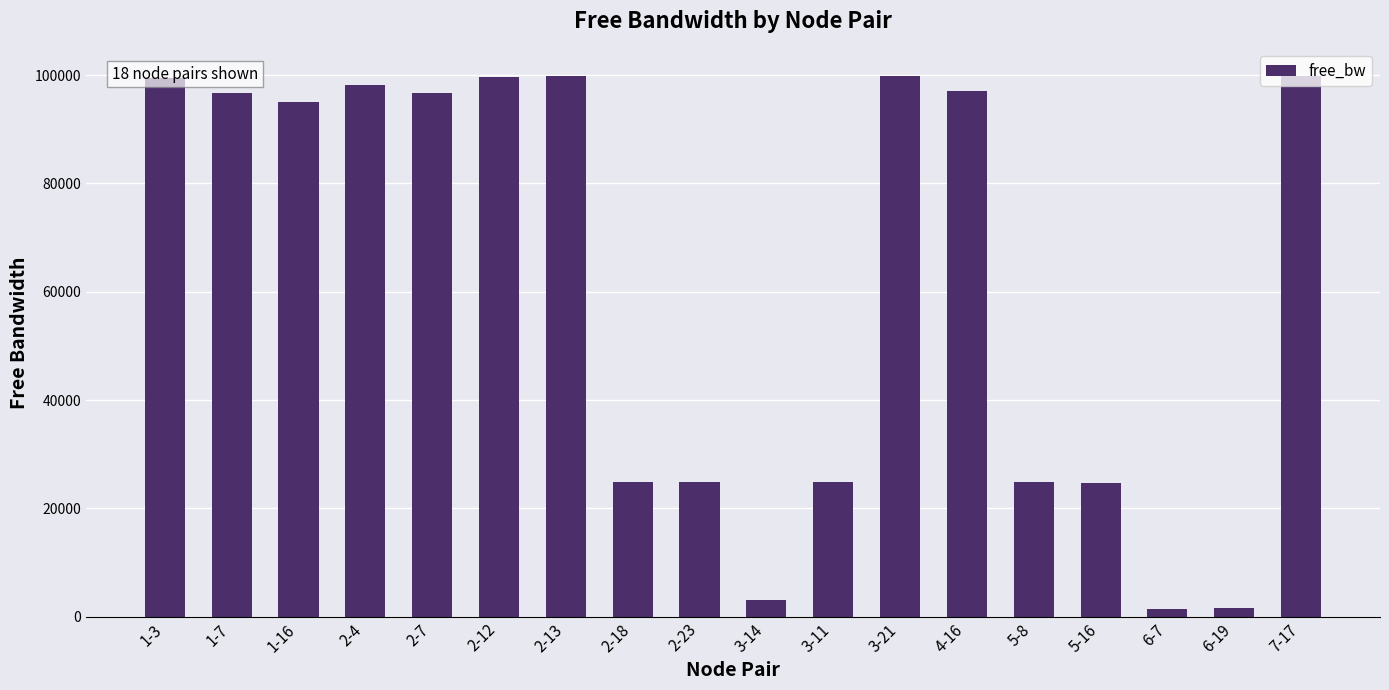

What position from the left is 2-18?

8